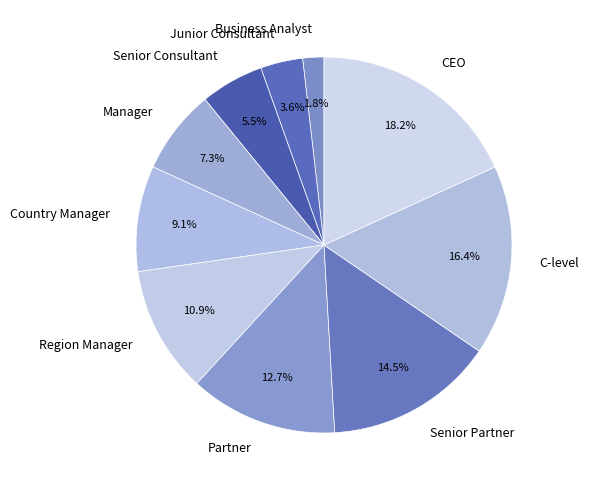

Which has a higher value, Business Analyst or Partner?

Partner